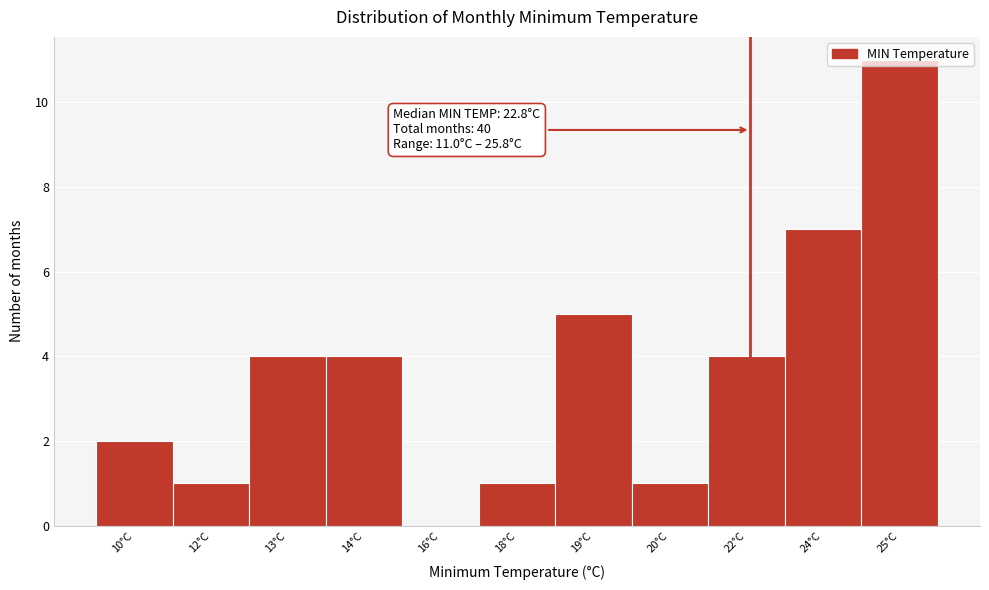

What is the sum of all values?

40